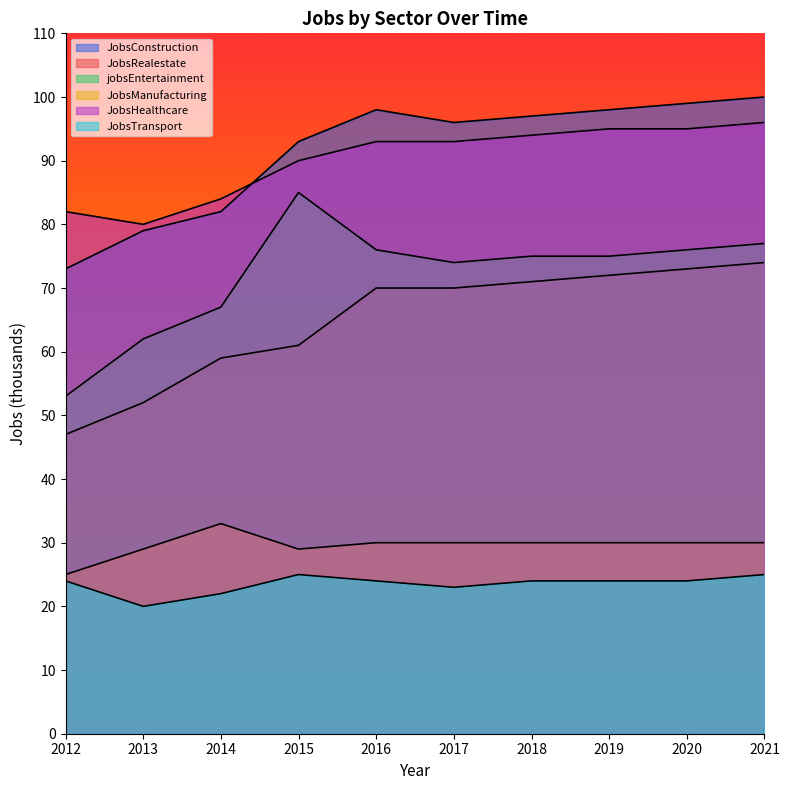

How many interior local peaks does the jobsEntertainment series have?

1